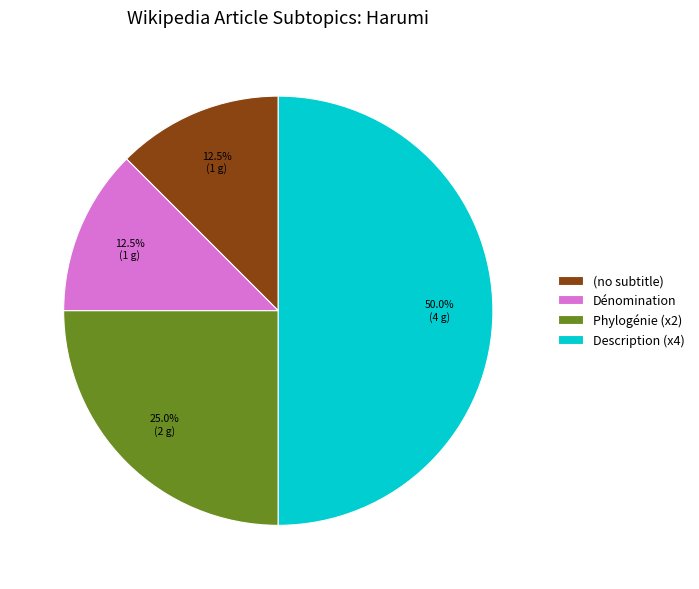

Which has a higher value, Phylogénie (x2) or Description (x4)?

Description (x4)